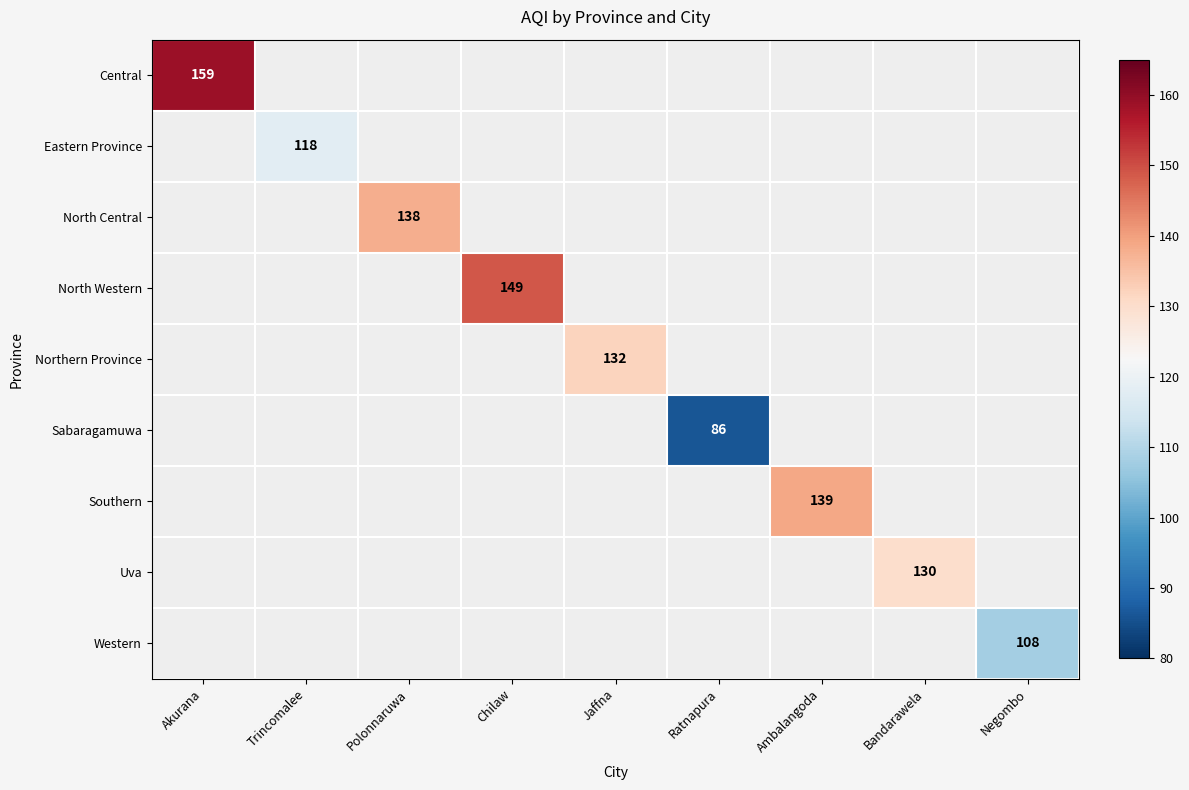

True or false: Western has a value of 108 at Negombo.

True